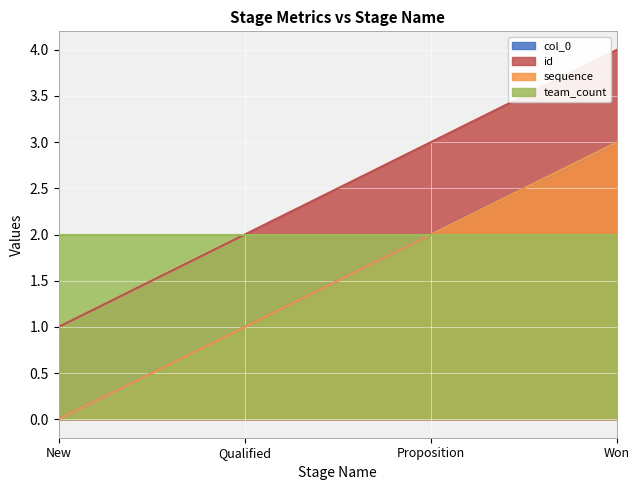

Does the chart display data point markers on the line(s)?

No